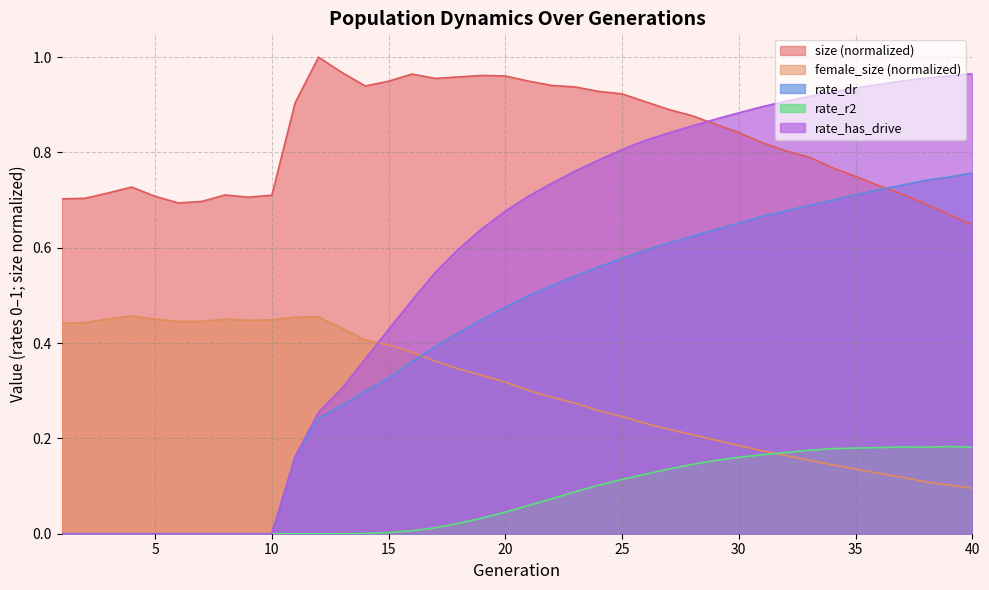

True or false: size and female_size cross at least once.

False